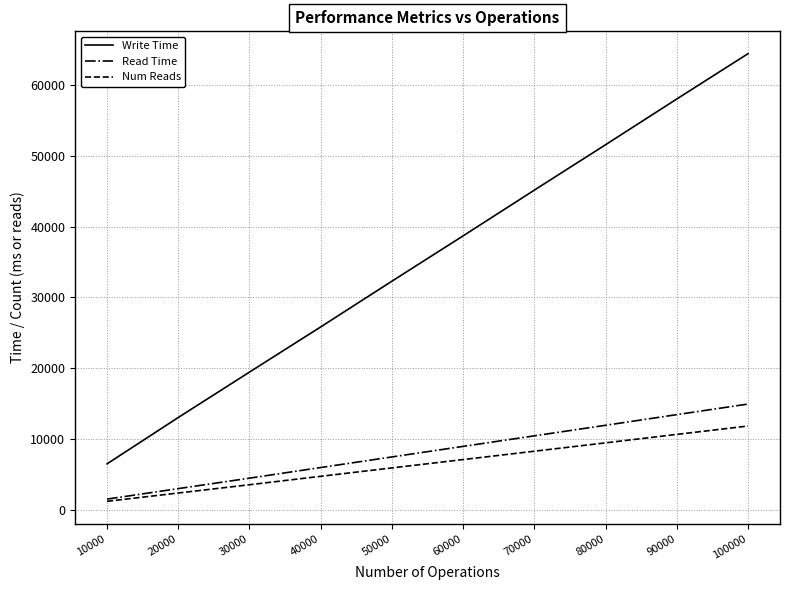

Which series has the largest total across all categories?

Write Time